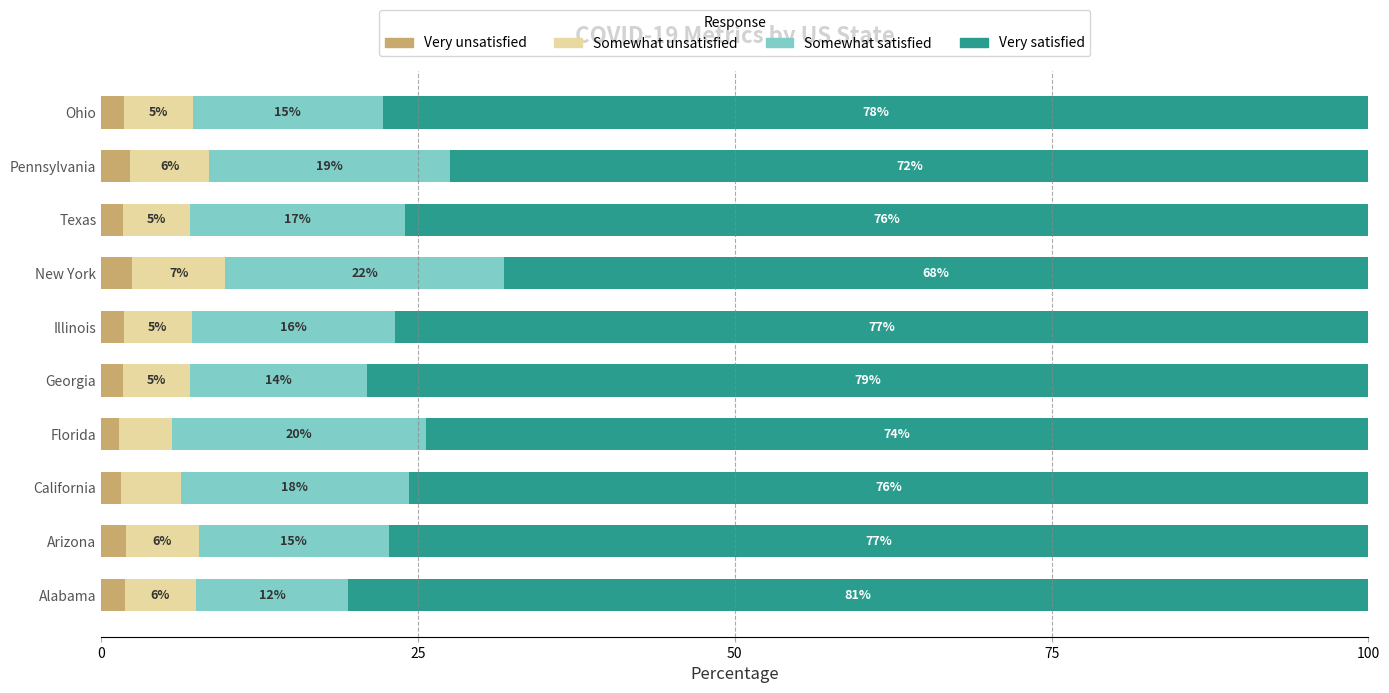

What is the lowest value of the Very unsatisfied series?

1.4